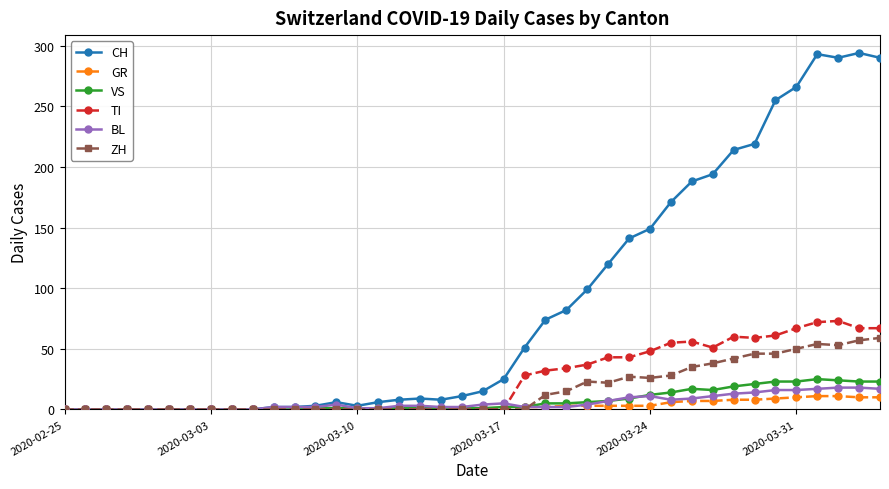

At how many categories does at least one series exceed 228?

6